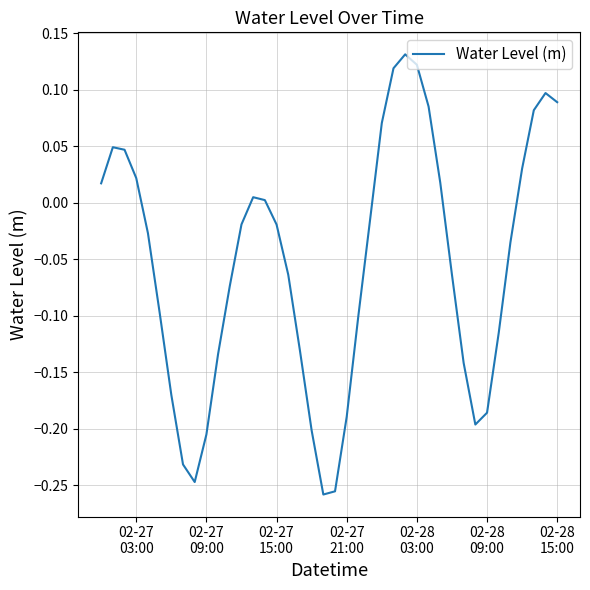

How many positive values are there?

16